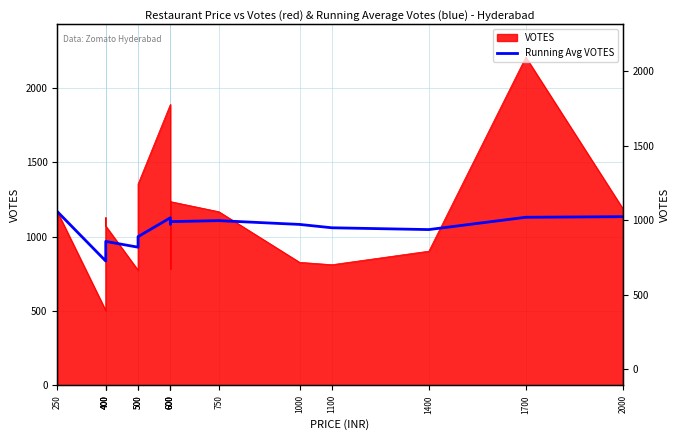

At which label is the value closest to 1001?

500